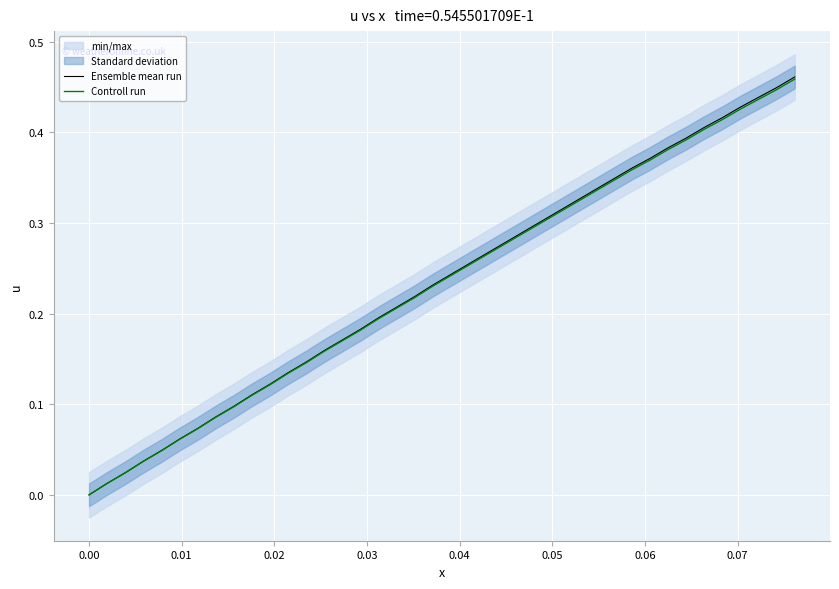

True or false: Ensemble mean run and Controll run intersect in this chart.

False